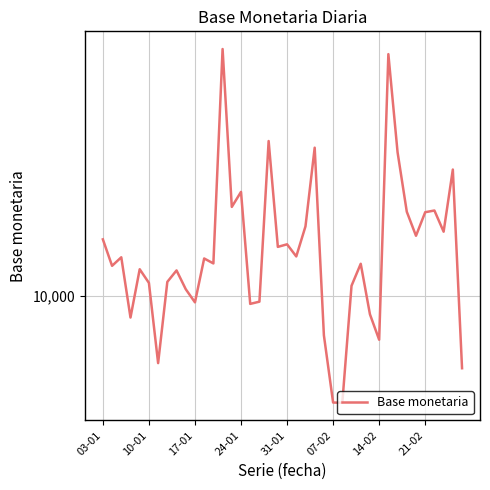

What is the value of the 6th point from the left?

10076